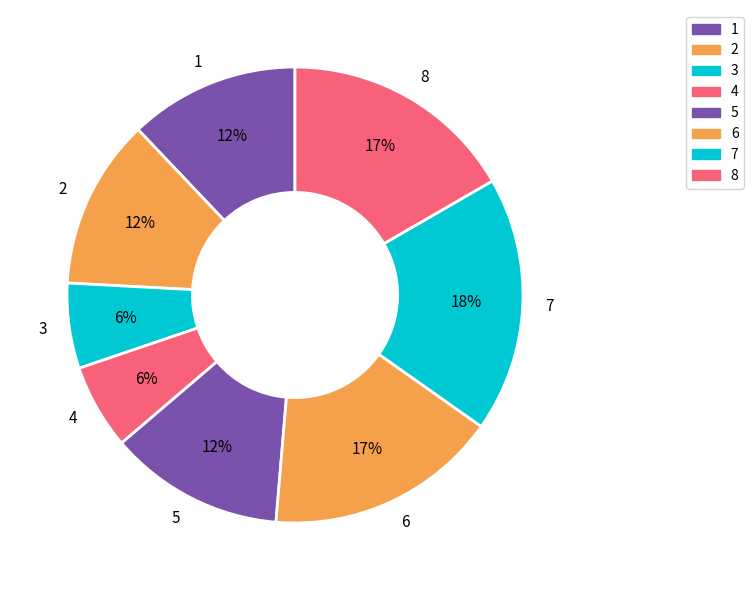

To the nearest percent, what is the average slice percentage?

12%